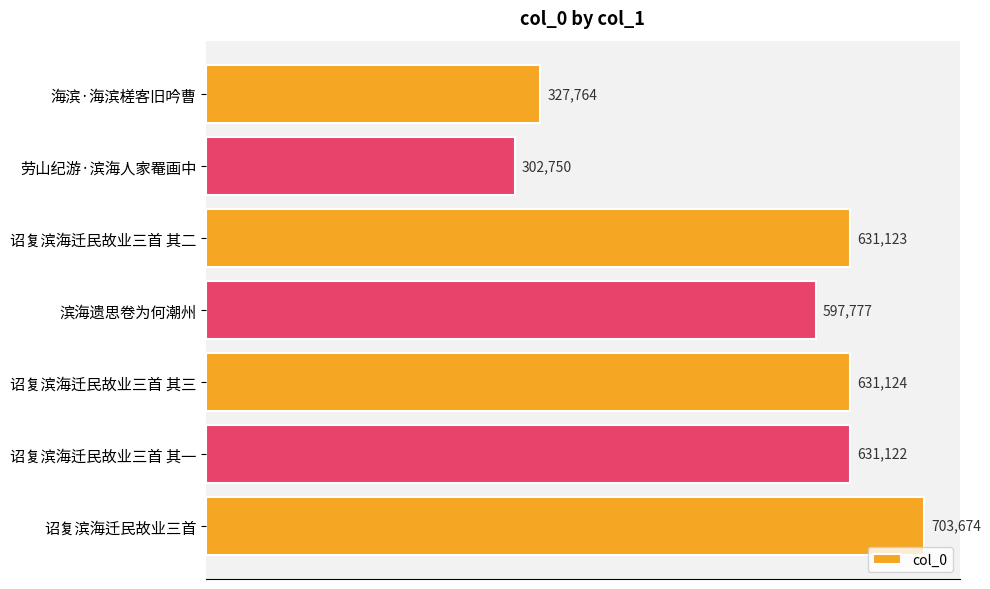

How many values are below 631122?

3